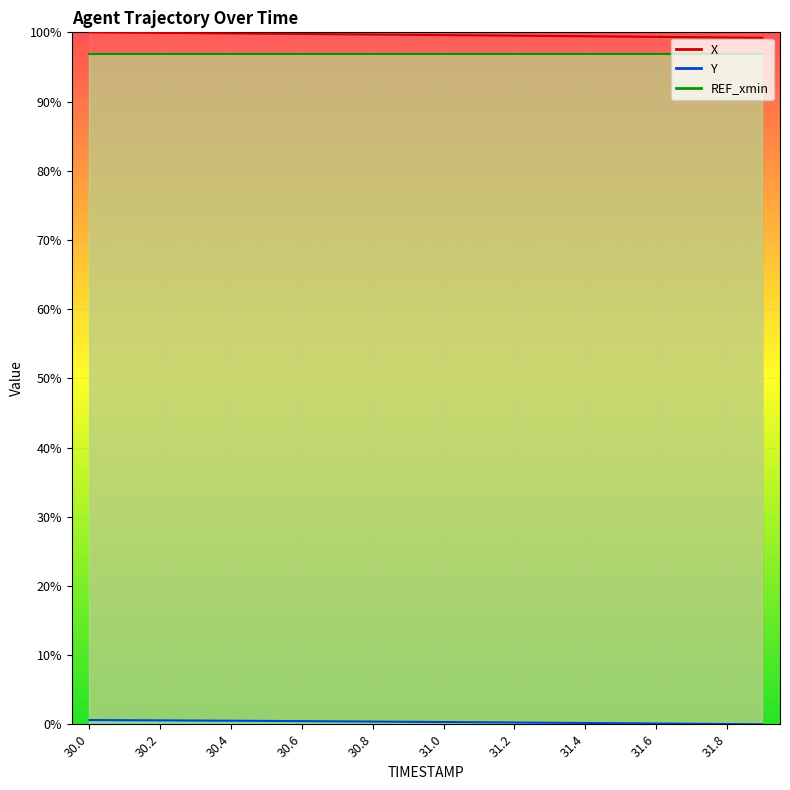

True or false: X has more than 2 points higher than both neighbors.

False